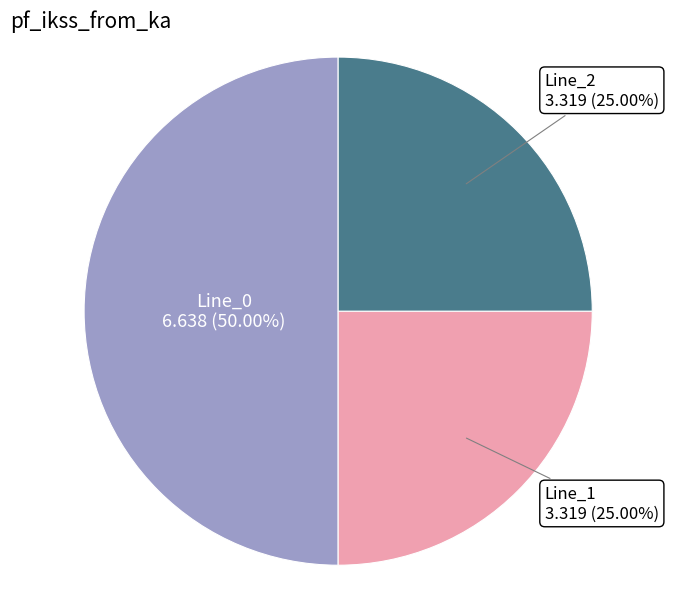

To the nearest percent, what is the difference between the largest and smallest slice percentages?

25%